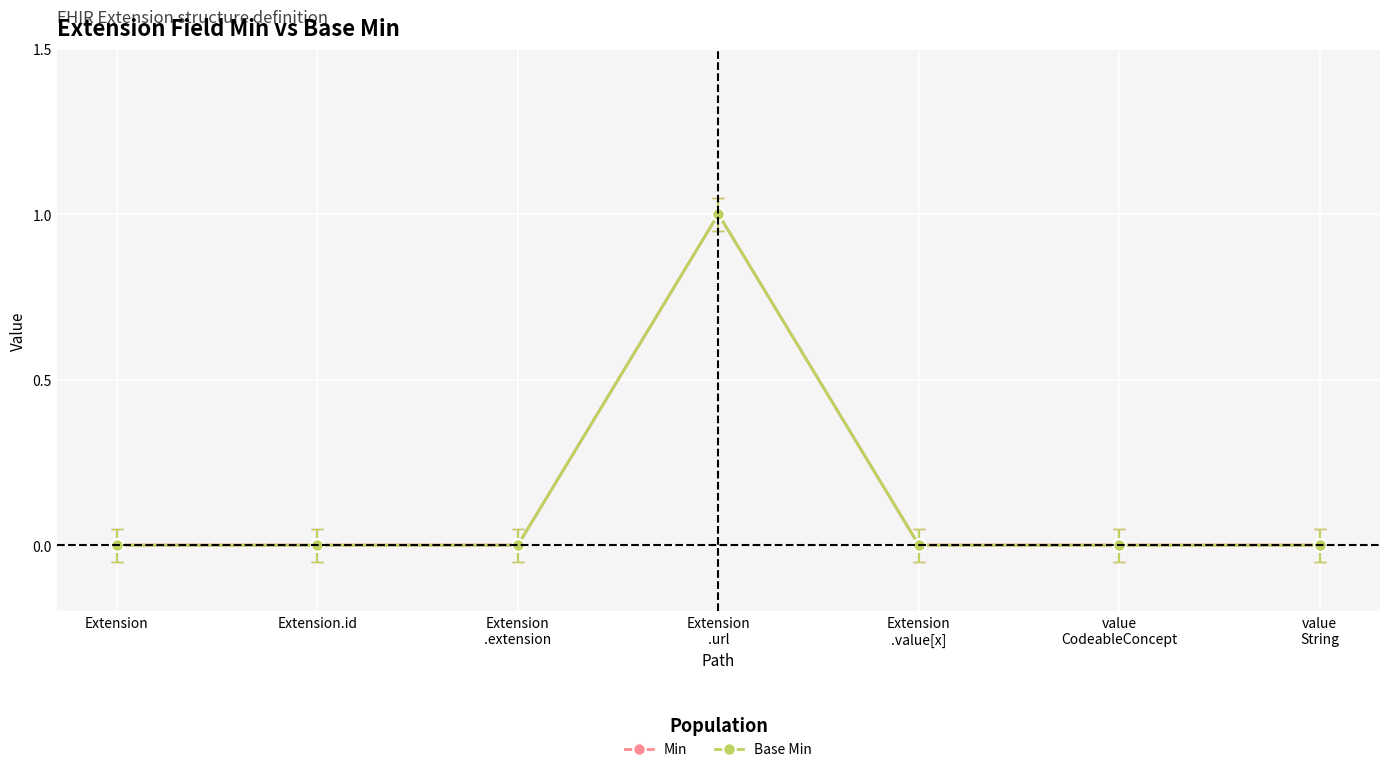

How many lines are shown in the chart?

2